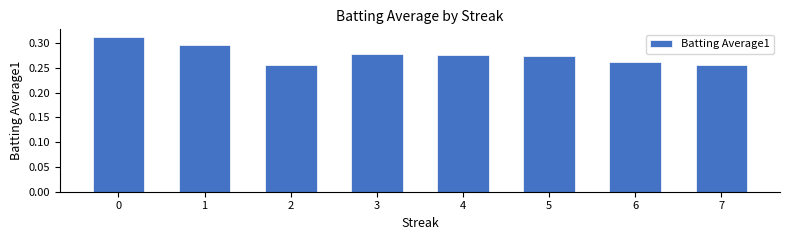

What is the difference between the maximum and minimum values?

0.1